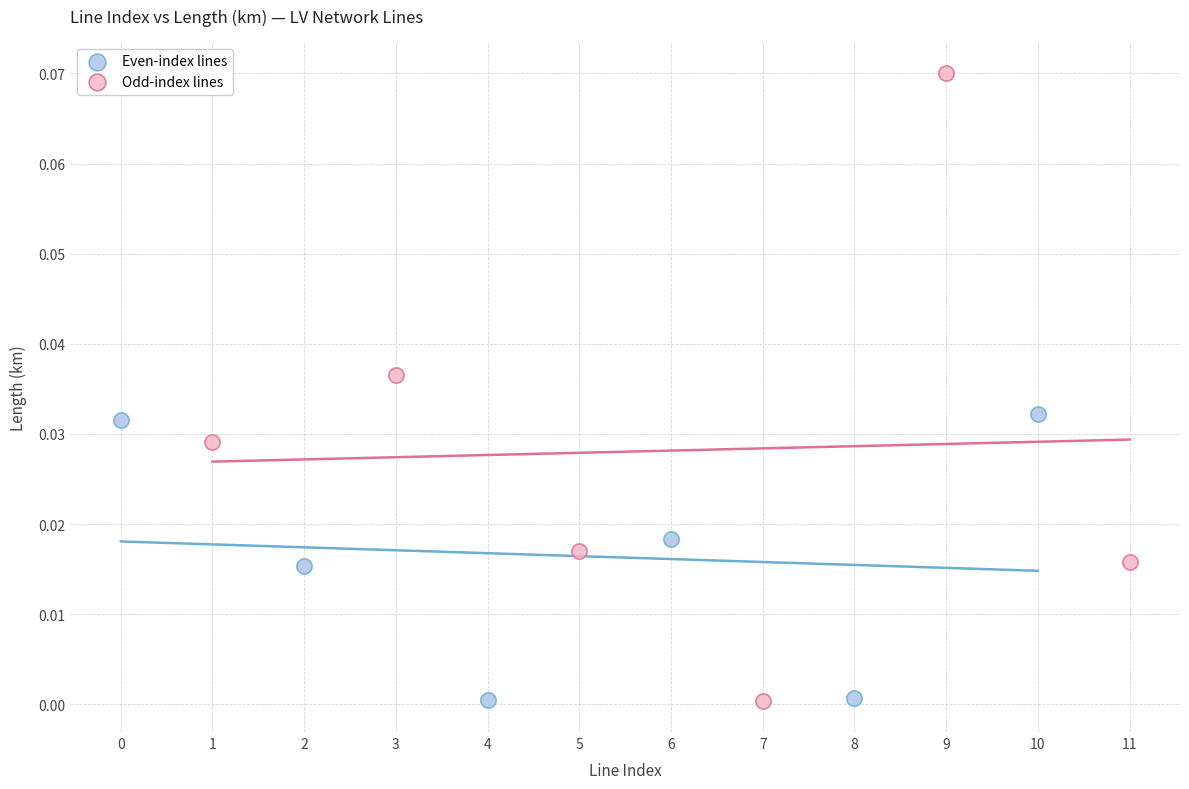

Which series has the widest spread of Y values?

Odd-index lines